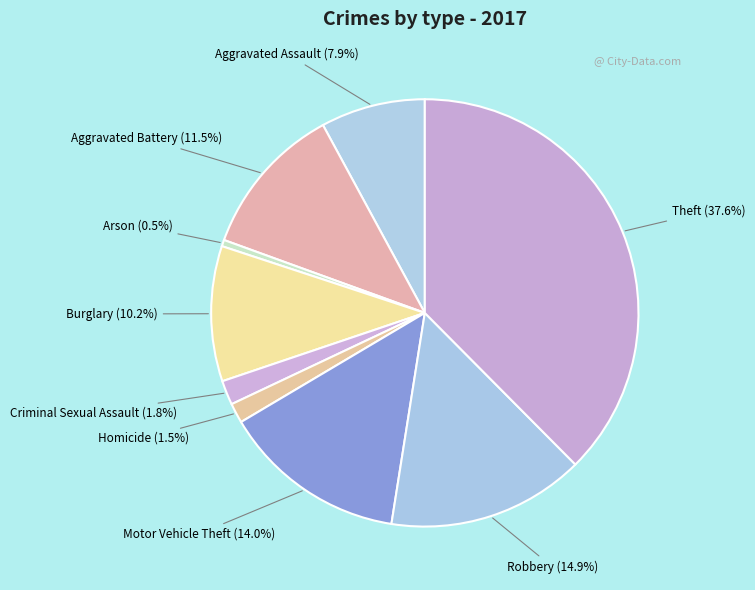

Is it true that Theft is 38% of the pie?

True